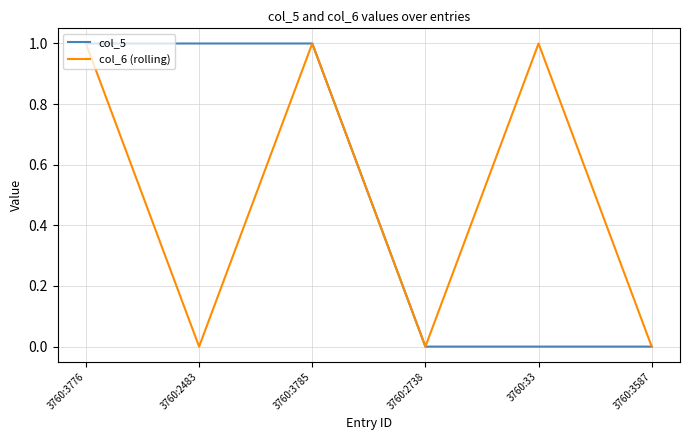

What is the spread (max minus min) of values at 3760:33?

1